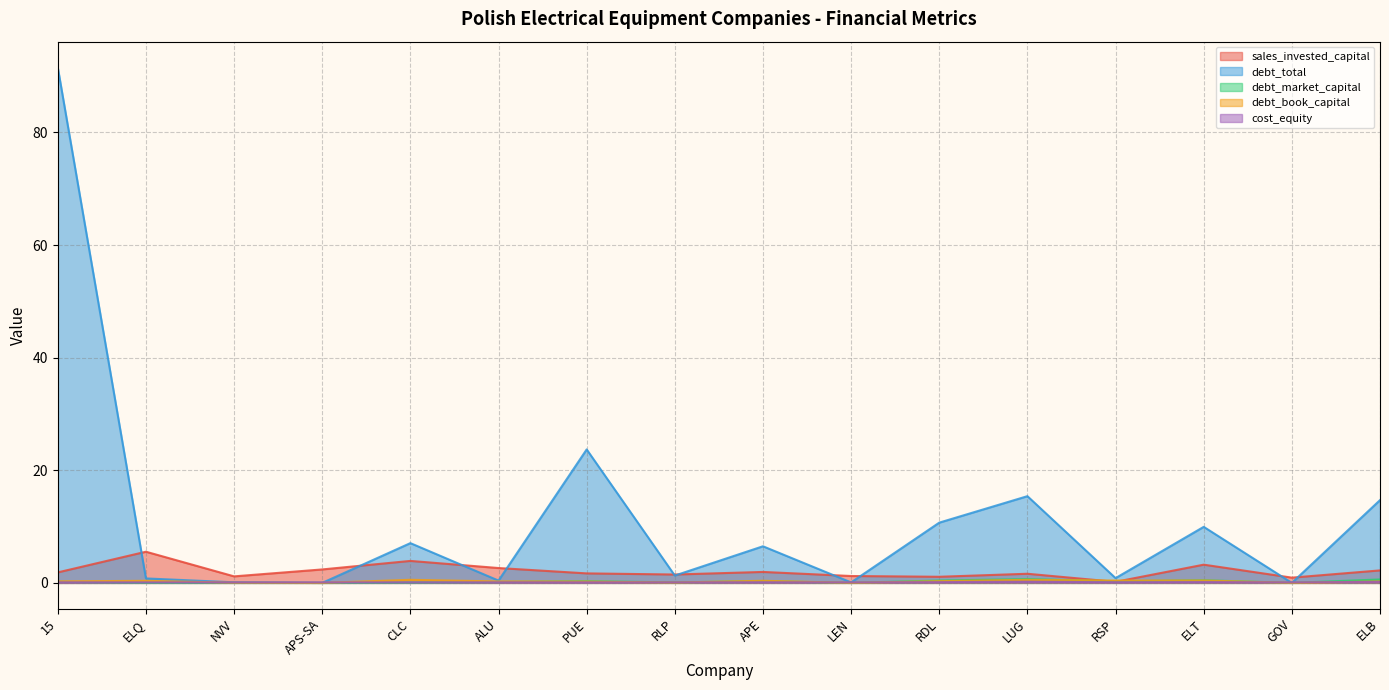

Where is the first local minimum for sales_invested_capital?

NVV